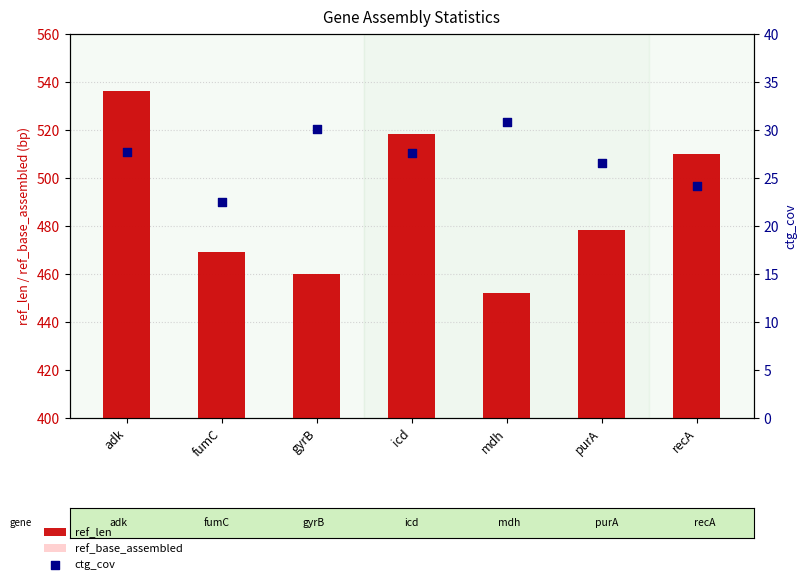

Which series has the largest total across all categories?

ref_len